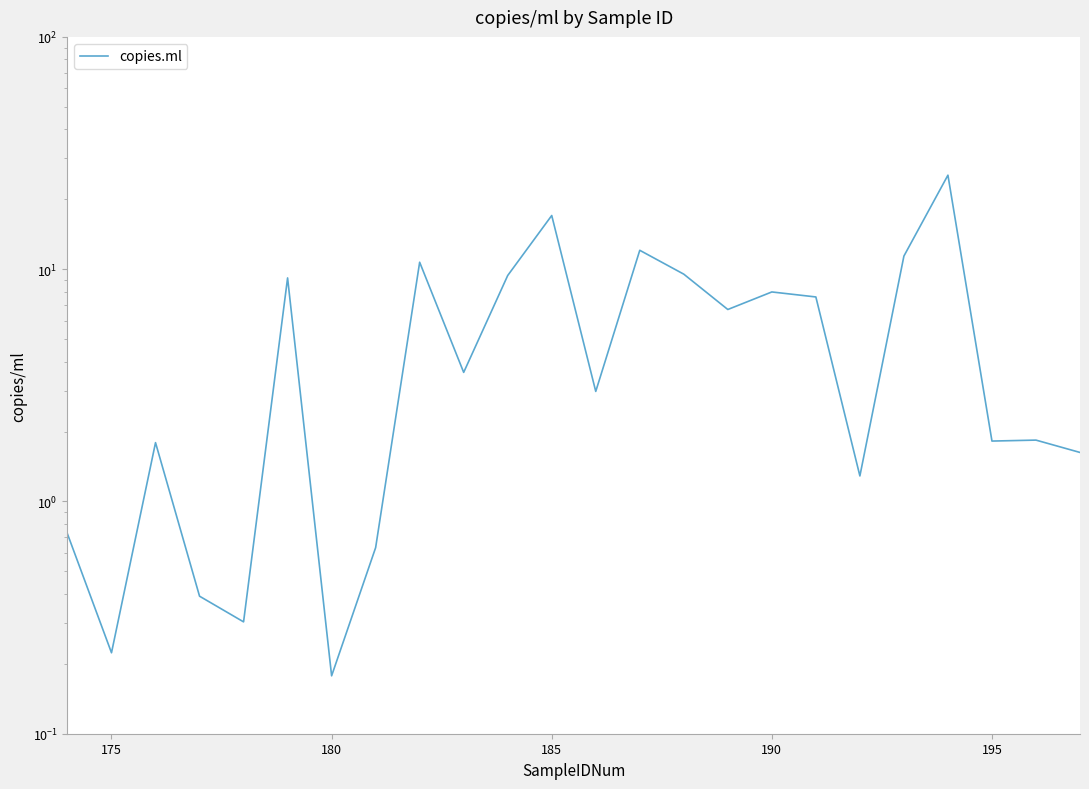

How many points are higher than both their immediate neighbors (excluding endpoints)?

8